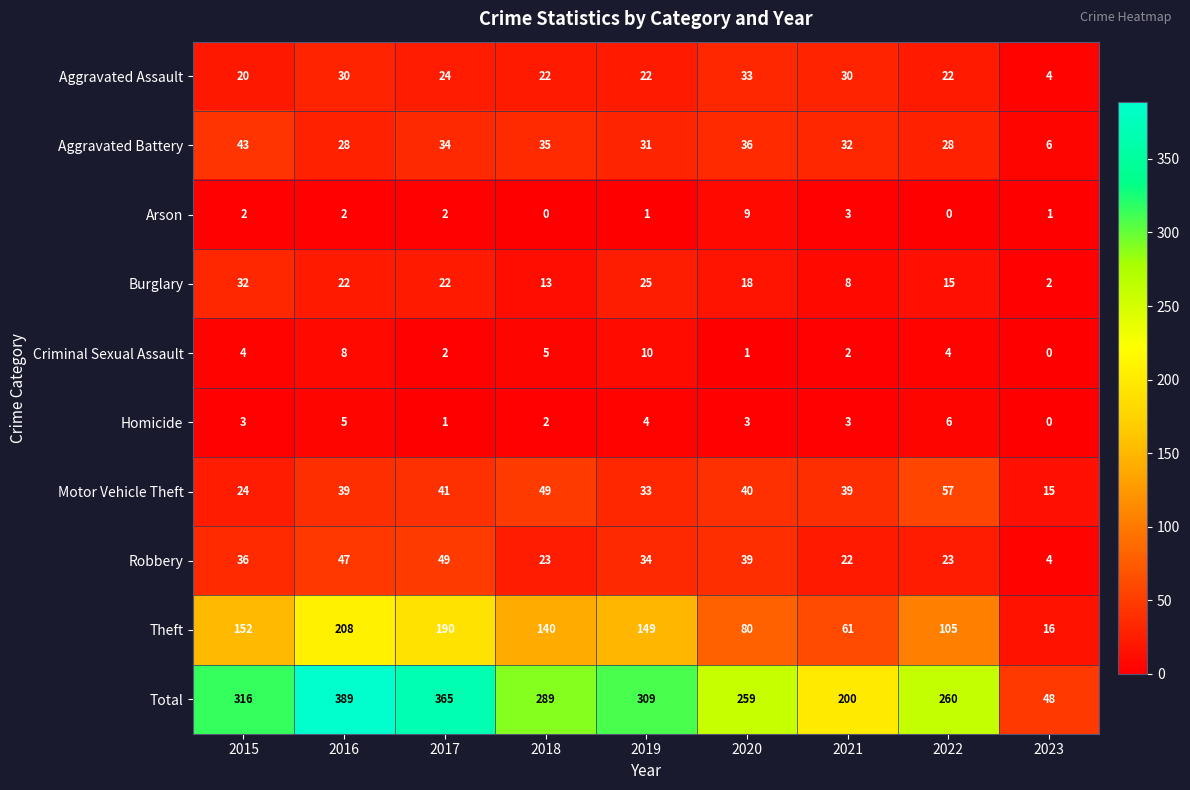

The Criminal Sexual Assault series shows 2 at 2017. True or false?

True